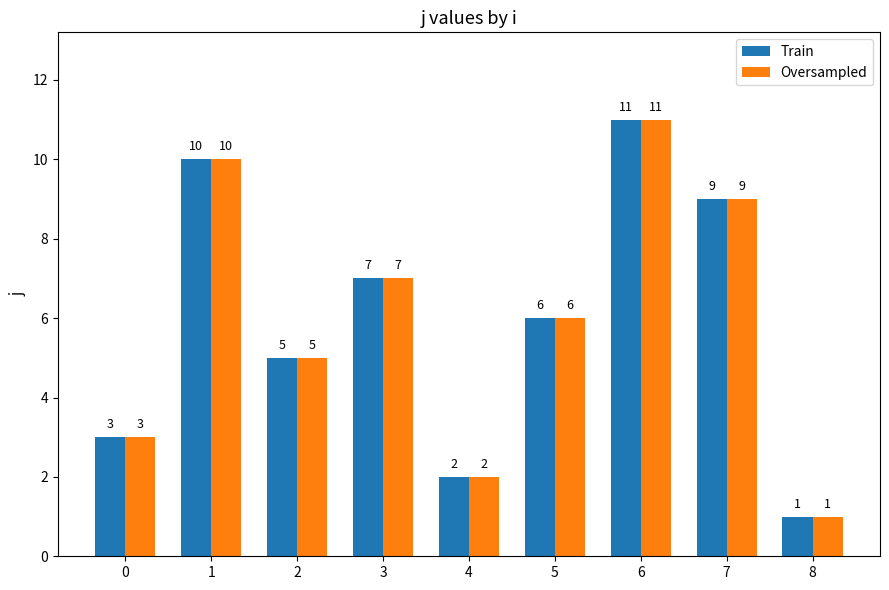

Is it true that Train equals 5 at 2?

True